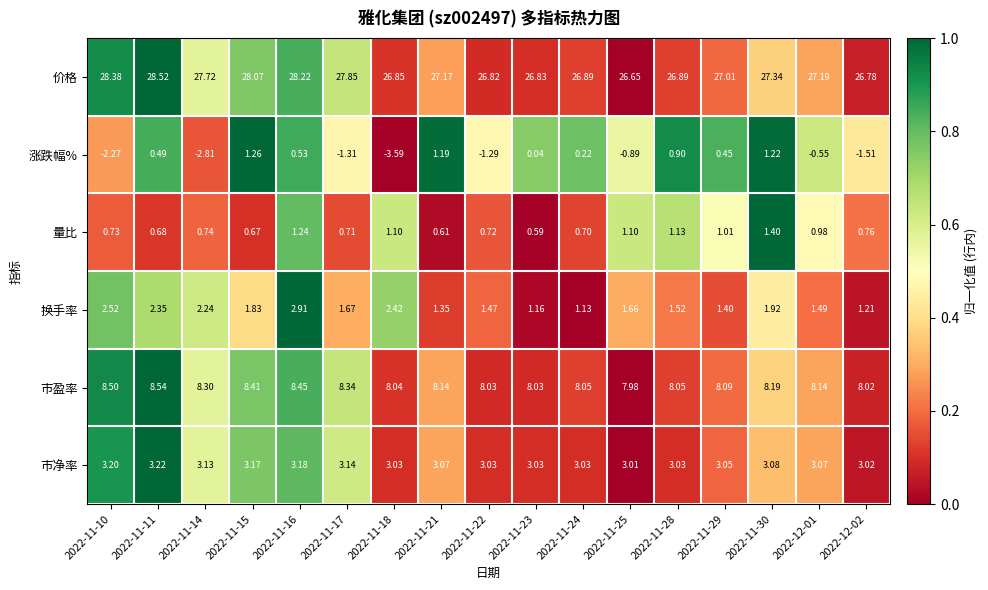

Is the value of 量比 at 2022-11-18 greater than the value of 市盈率 at 2022-11-28?

No